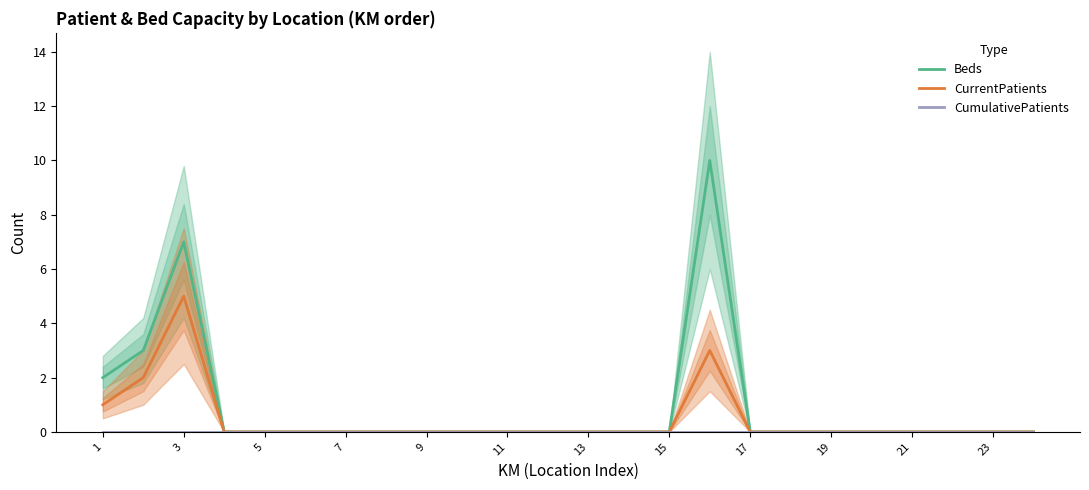

How many values in the Beds series exceed 0?

4